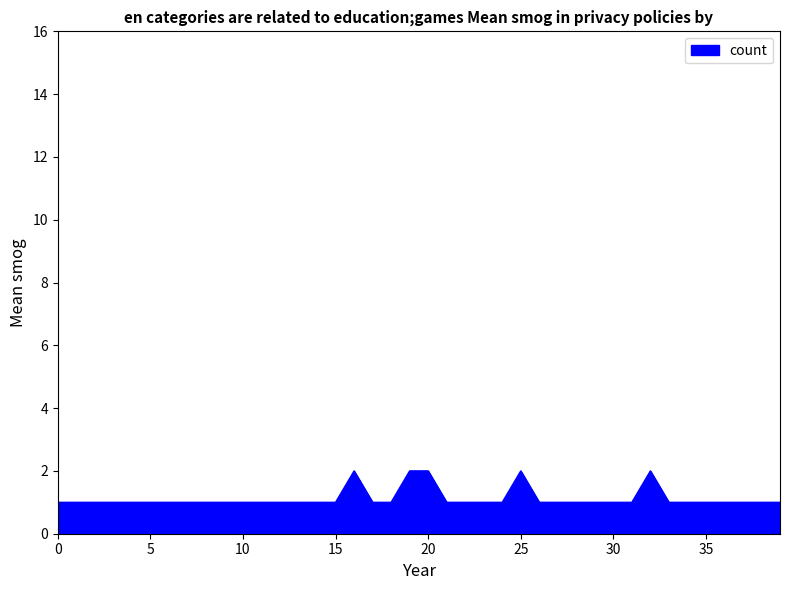

What is the difference between the maximum and second lowest values?

1